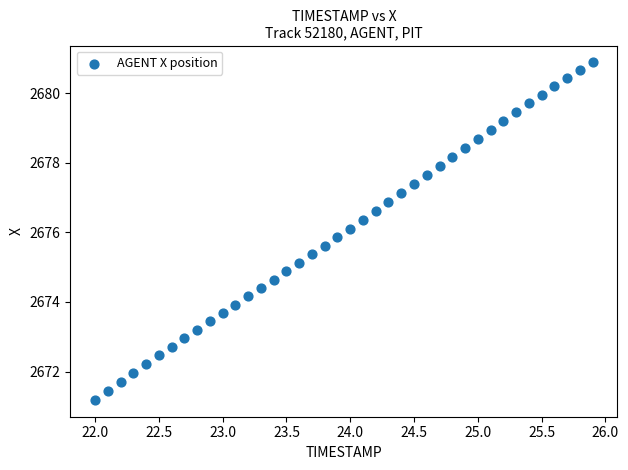

What is the range of Y values (max minus min)?

9.7